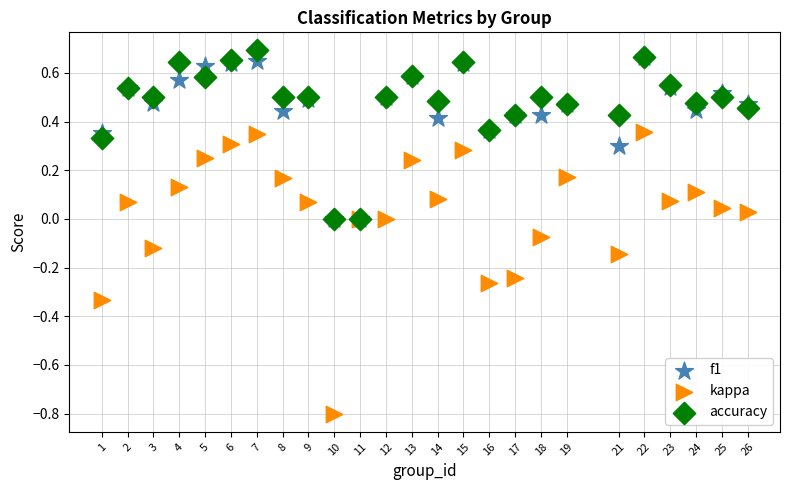

Which series has the largest Y range (max minus min)?

kappa